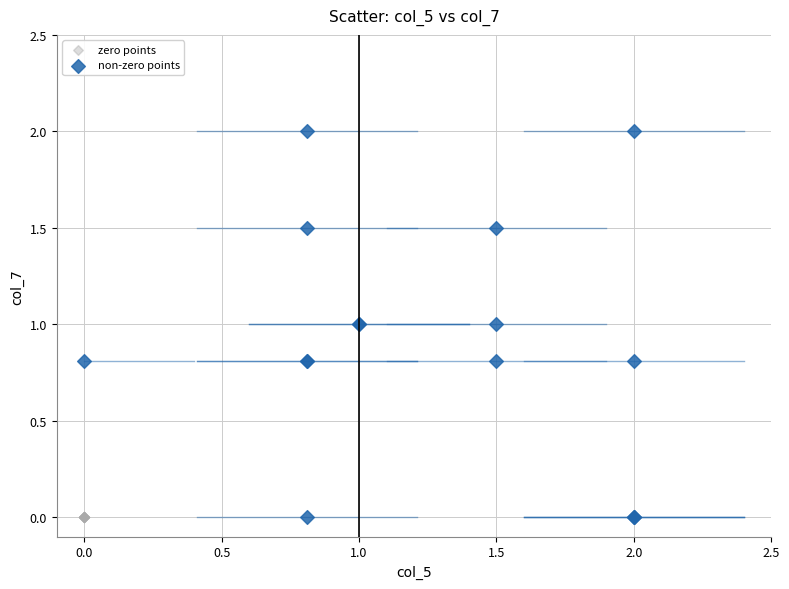

Which series reaches the maximum Y coordinate?

non-zero points